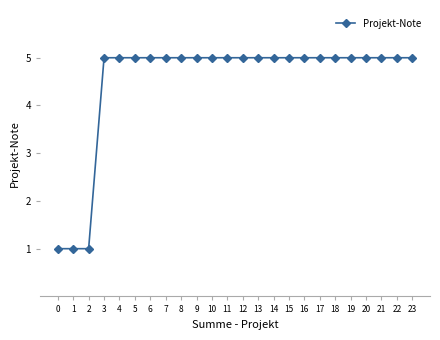

What is the sum of all values?

108